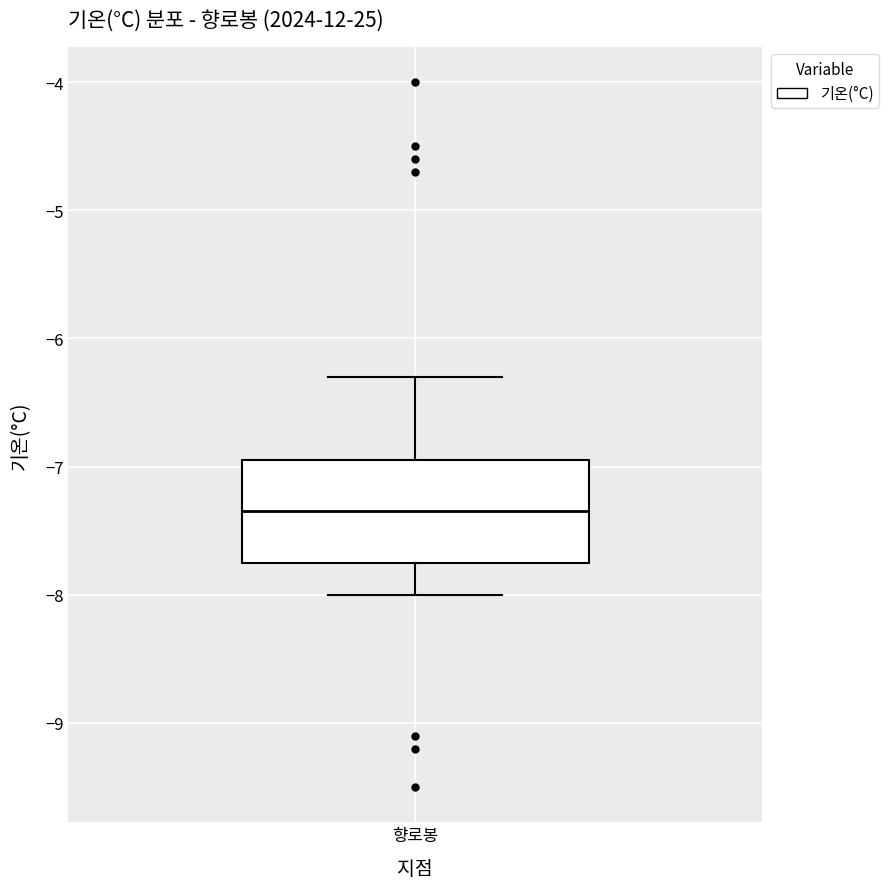

Where is the upper edge of the box for 향로봉 on the y-axis? The values are not printed on the chart, so give them approximately, as read against the axis.

-6.9